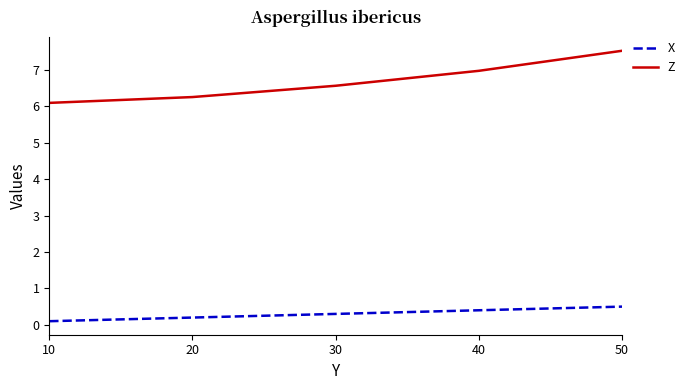

What is the minimum value shown in the chart?

0.1